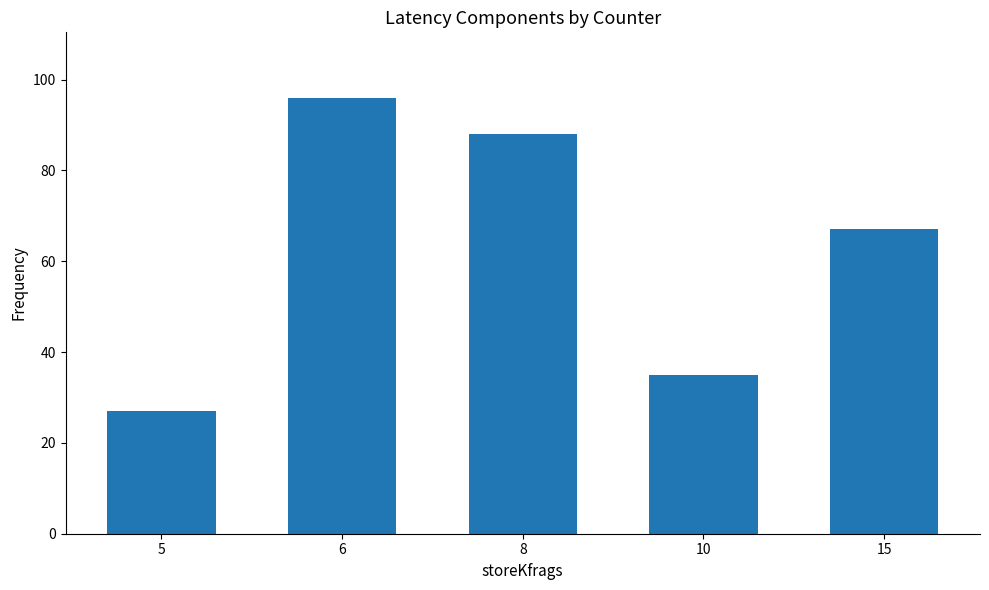

Reading left to right, extract all data points from this chart.

5=27	6=96	8=88	10=35	15=67